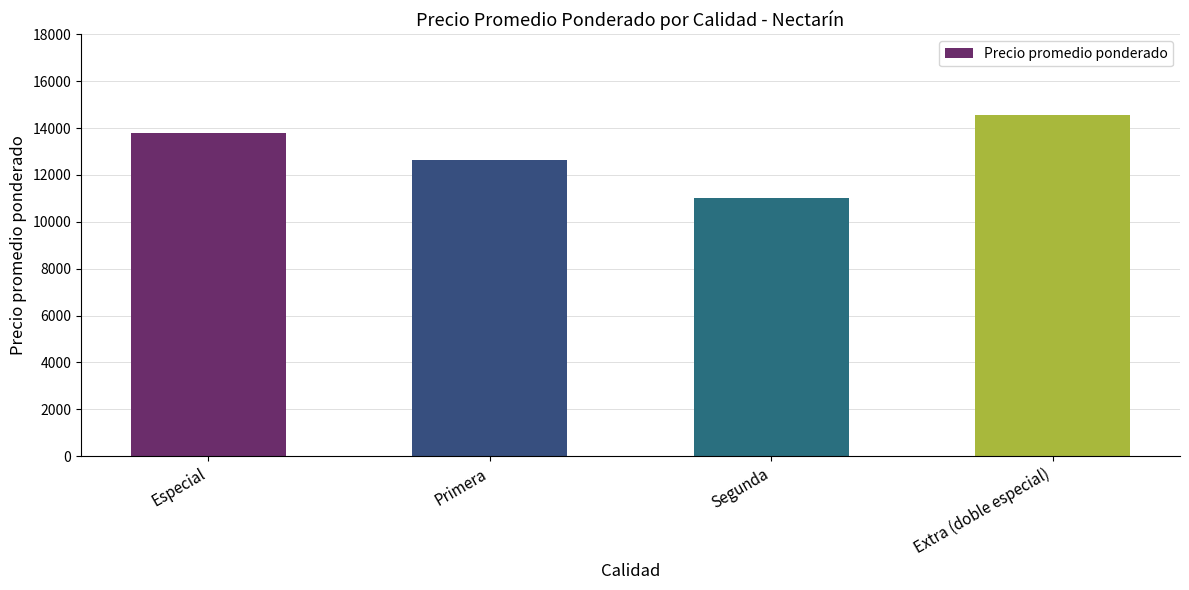

How many values are below 13793?

2